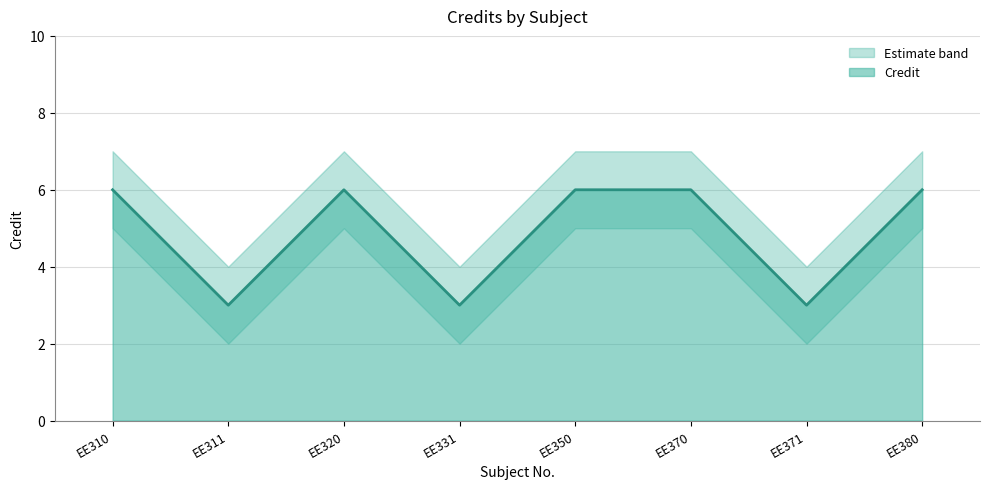

Rank the series at EE310 from highest to lowest value.

Credit_upper, Credit, Credit_lower